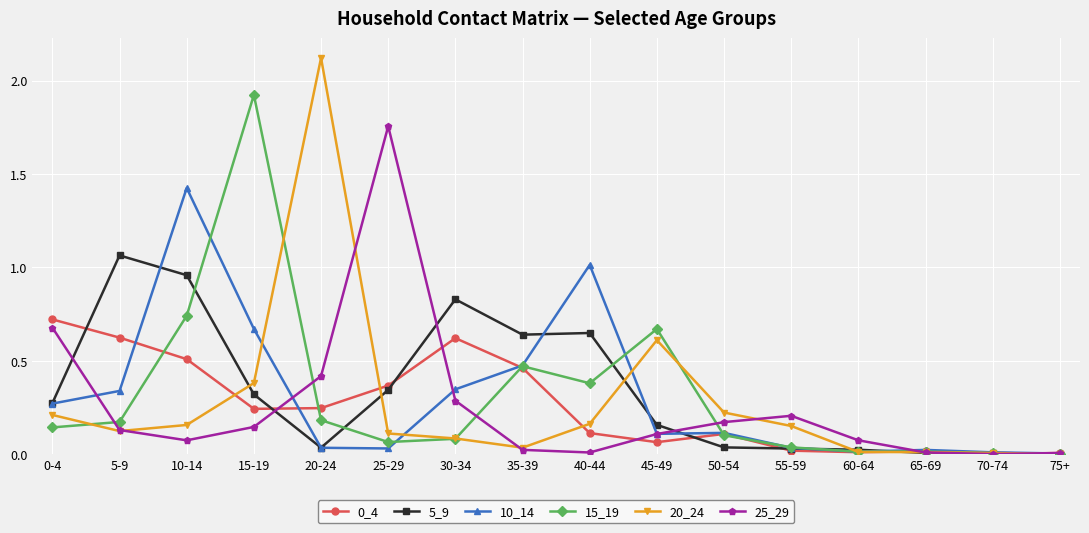

Which series has the largest range (max minus min)?

20_24